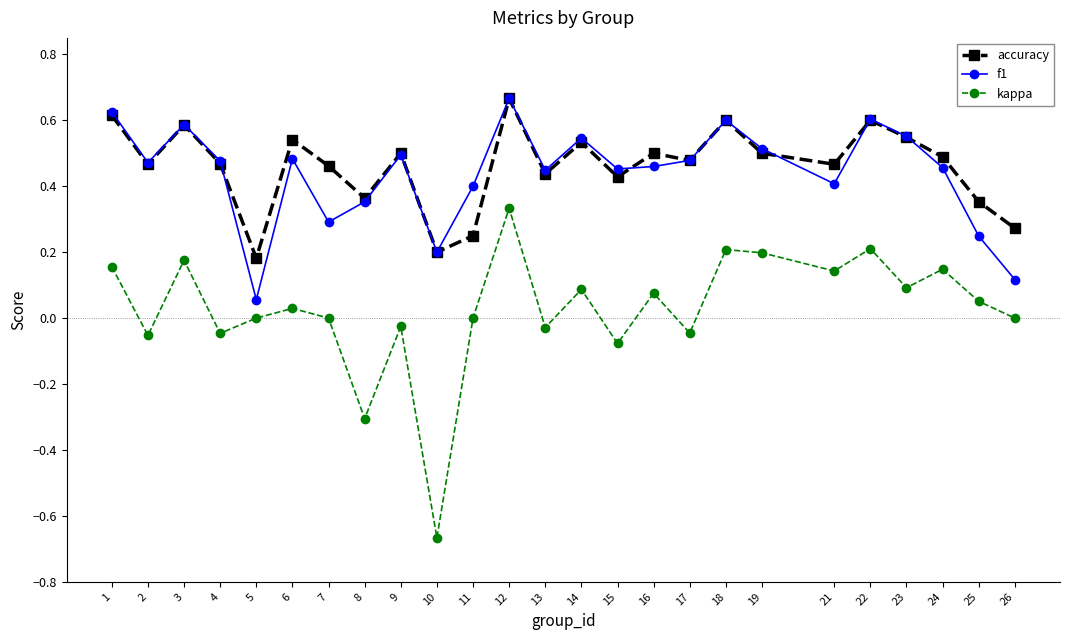

True or false: f1 and kappa intersect in this chart.

False